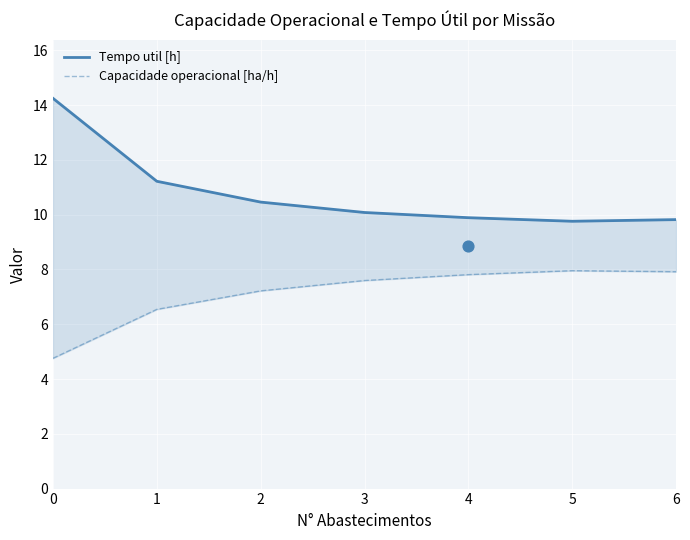

What is the total value across all series at 3?

17.7